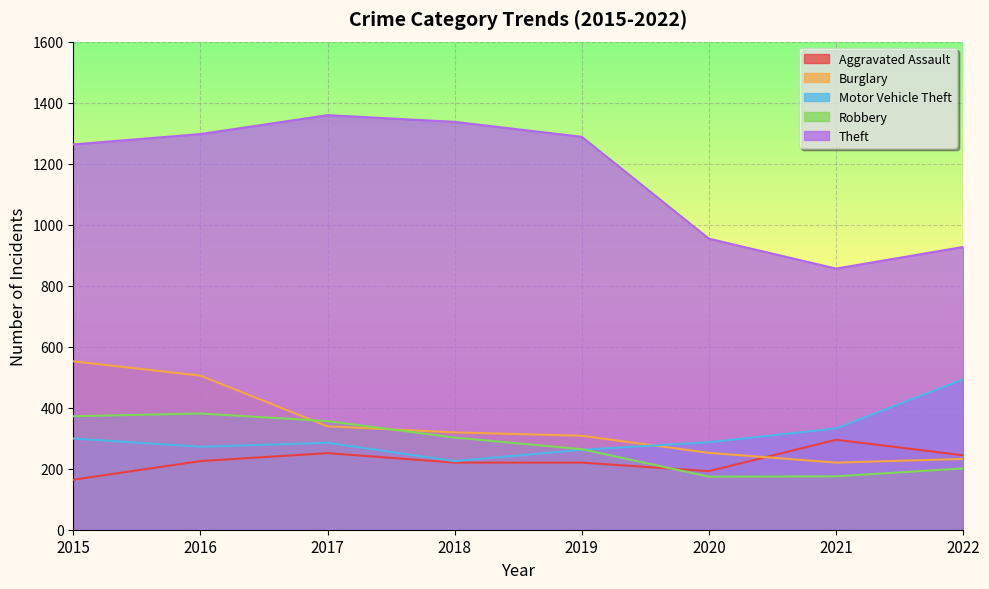

Reading left to right, transcribe all the data shown in this chart.

Aggravated Assault: 164	225	251	220	220	192	295	244
Burglary: 552	505	339	319	308	252	220	232
Motor Vehicle Theft: 299	272	285	225	262	287	332	493
Robbery: 372	381	356	302	264	174	175	201
Theft: 1263	1297	1359	1337	1288	954	856	927